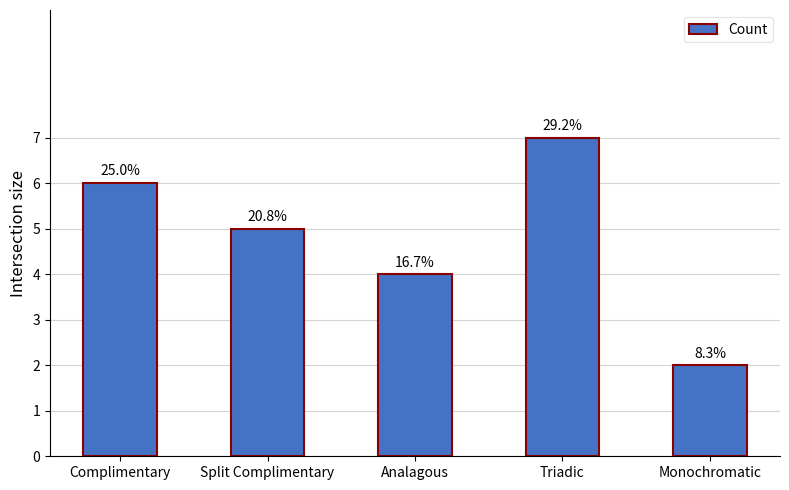

Reading left to right, list all the values displayed in this chart.

6	5	4	7	2